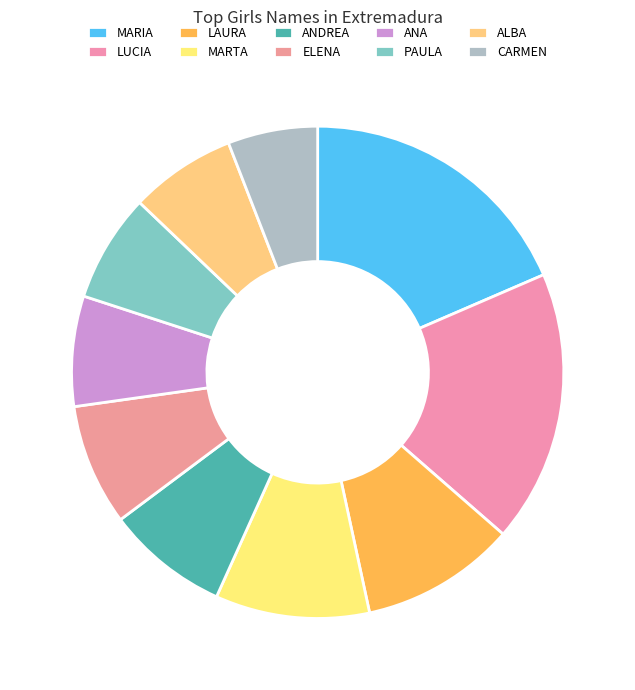

What percentage is the PAULA slice, to the nearest percent?

7%